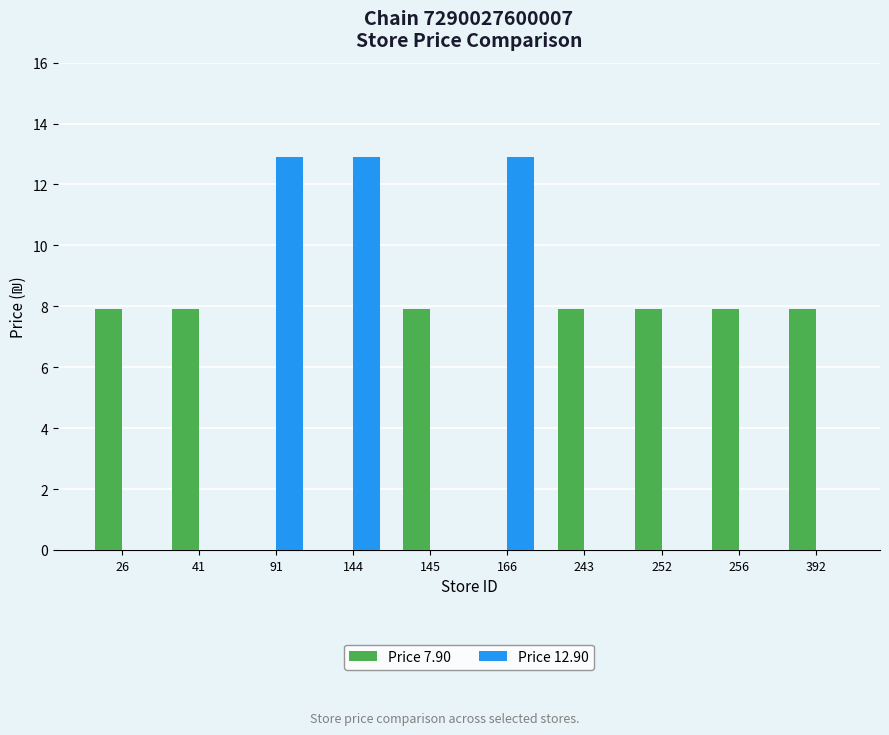

How many data points does each series have?

10